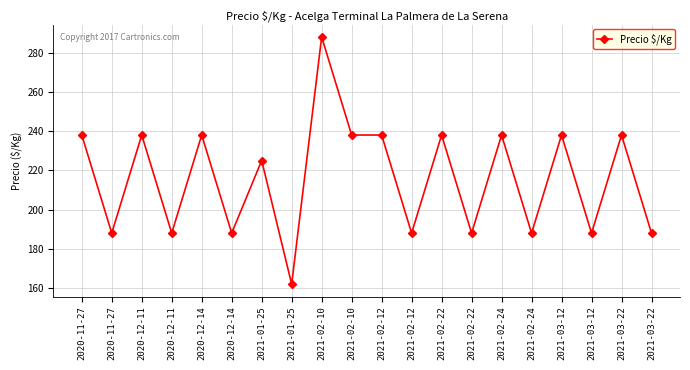

How many lines are shown in the chart?

1